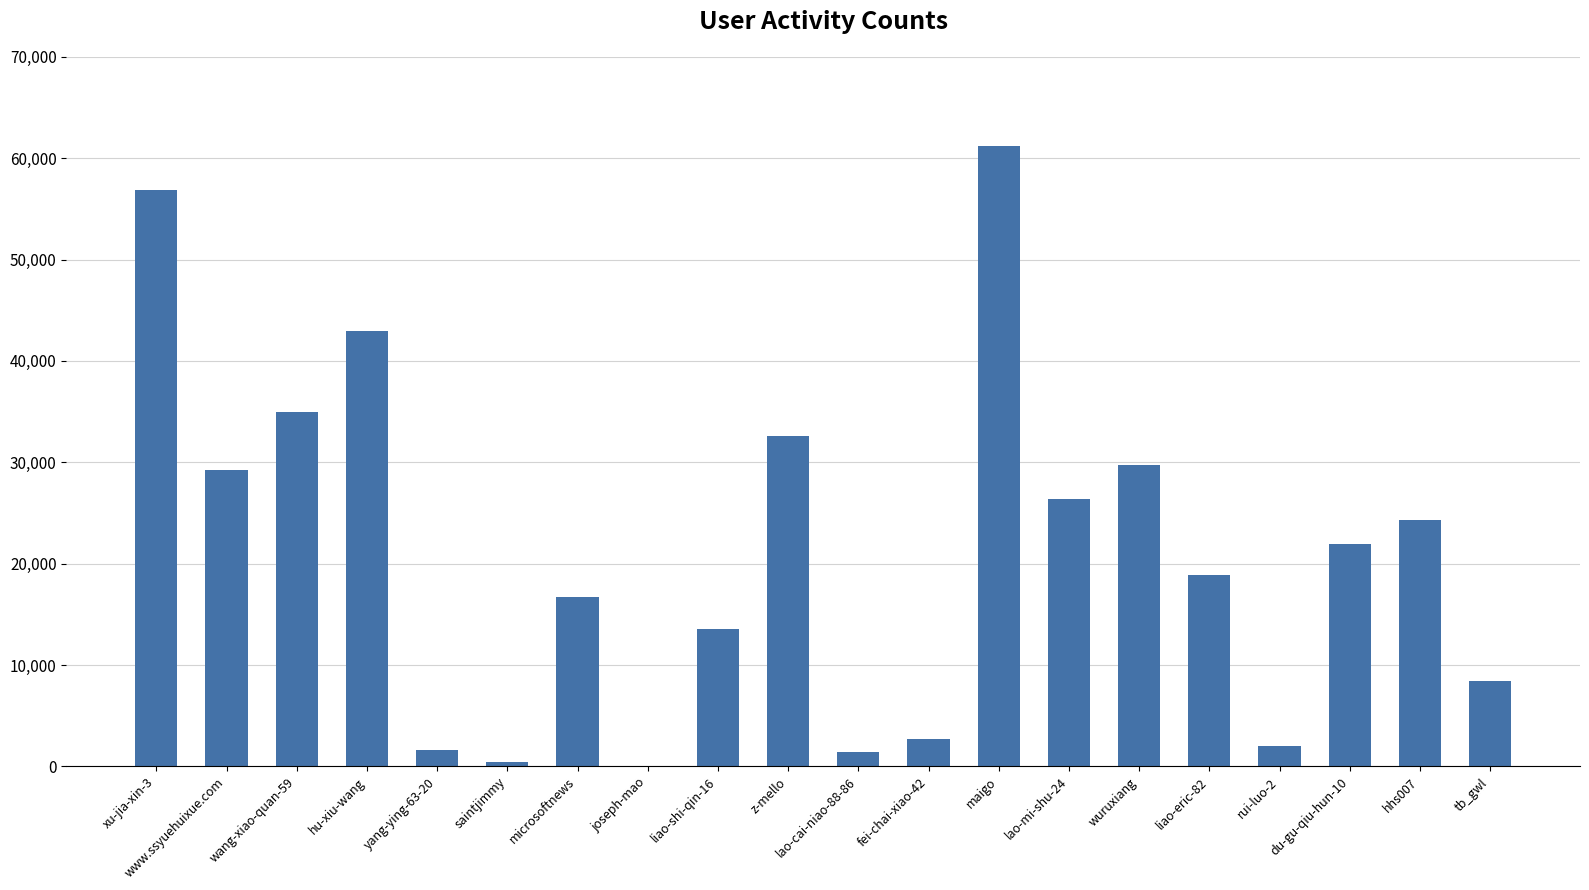

What is the change in value from xu-jia-xin-3 to yang-ying-63-20?

-55238